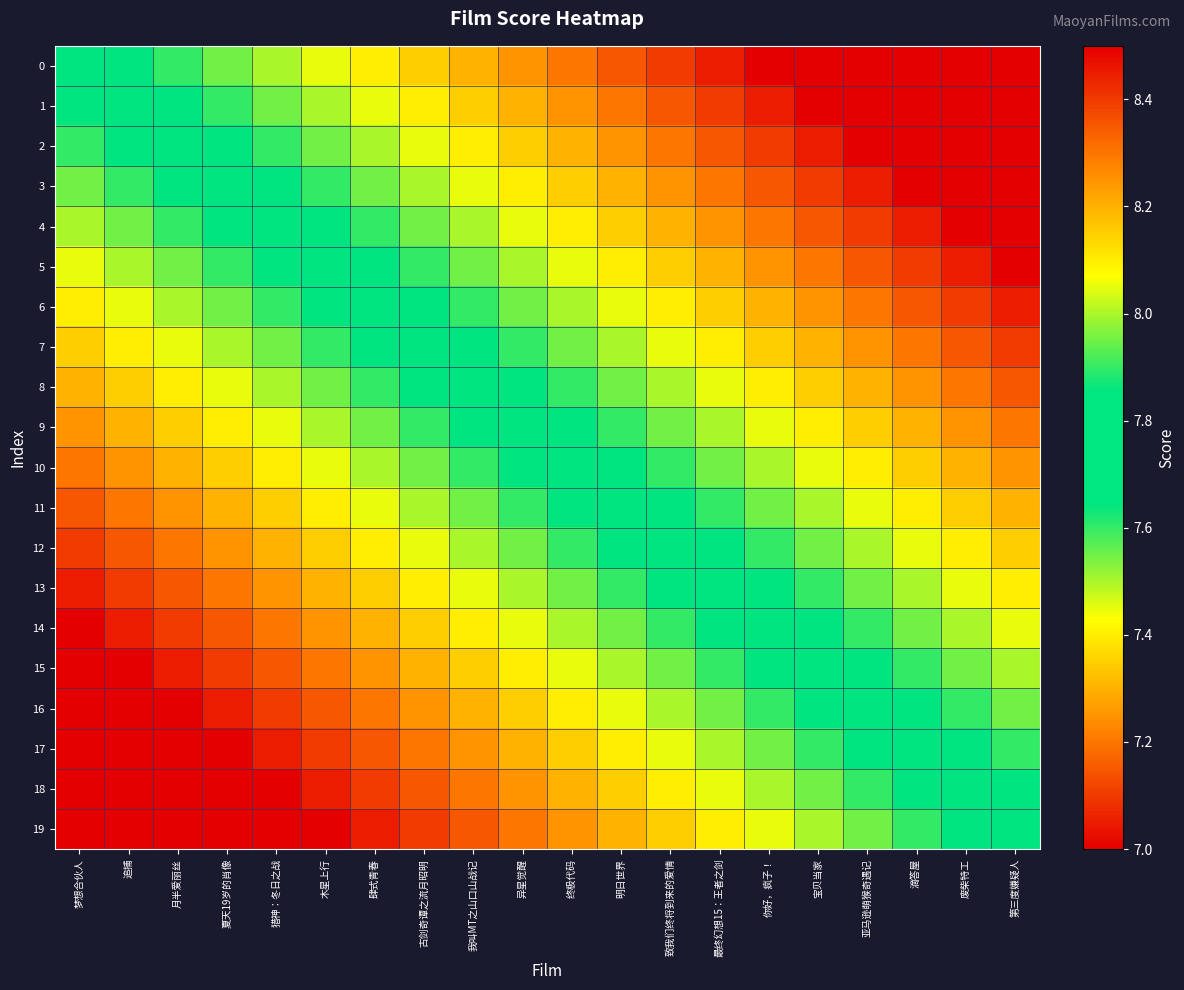

List the series in order of their peak value, lowest first.

0, 1, 2, 3, 4, 5, 6, 7, 8, 9, 10, 11, 12, 13, 14, 15, 16, 17, 18, 19